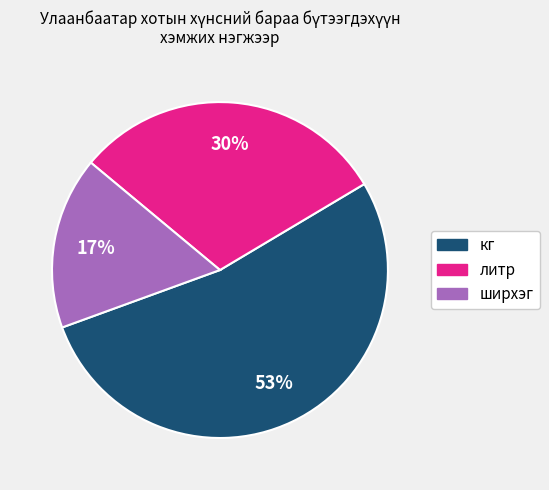

Is there a majority slice in this chart?

Yes